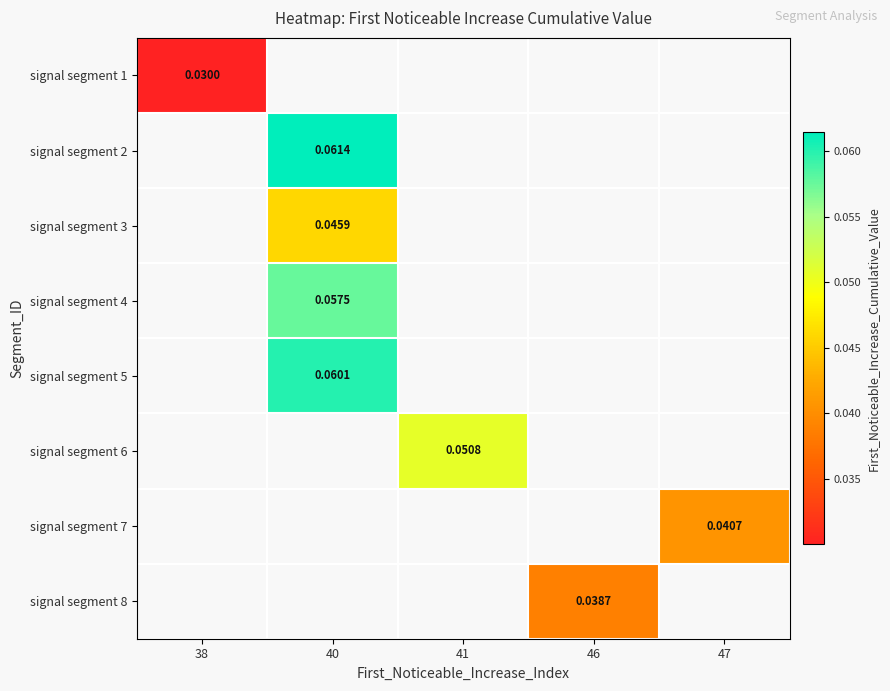

How many categories are shown in the chart?

5